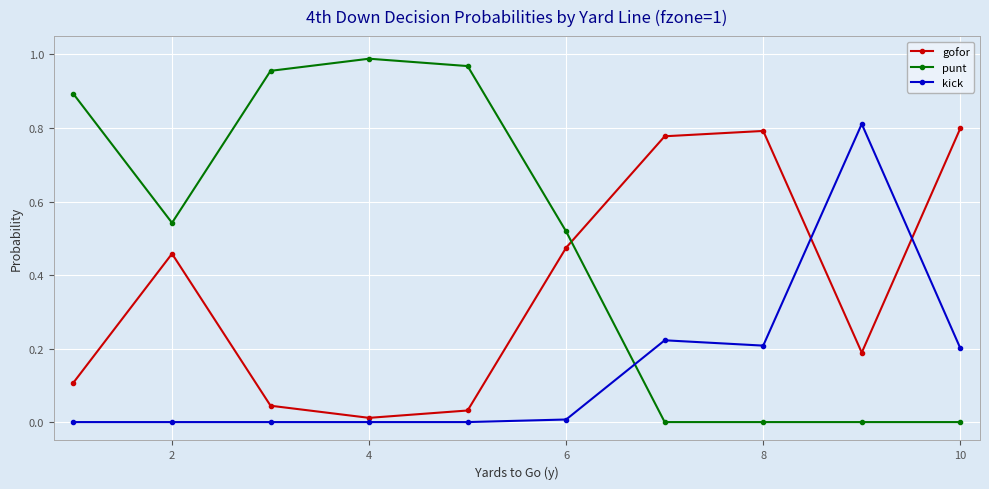

What is the sum of all kick values?

1.4